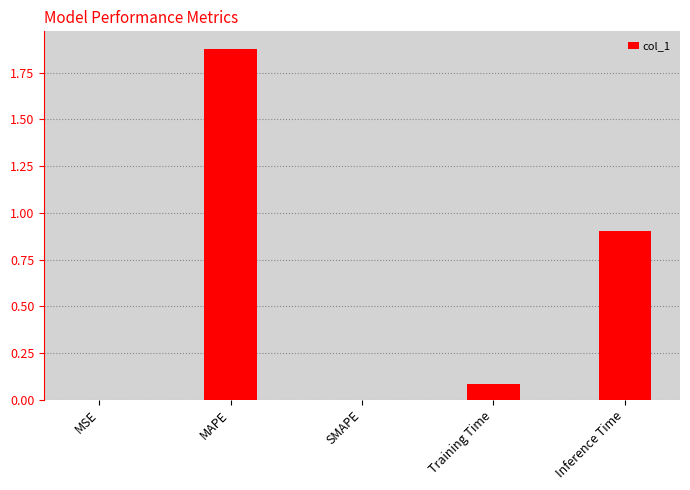

Which has a higher value, SMAPE or Training Time?

Training Time